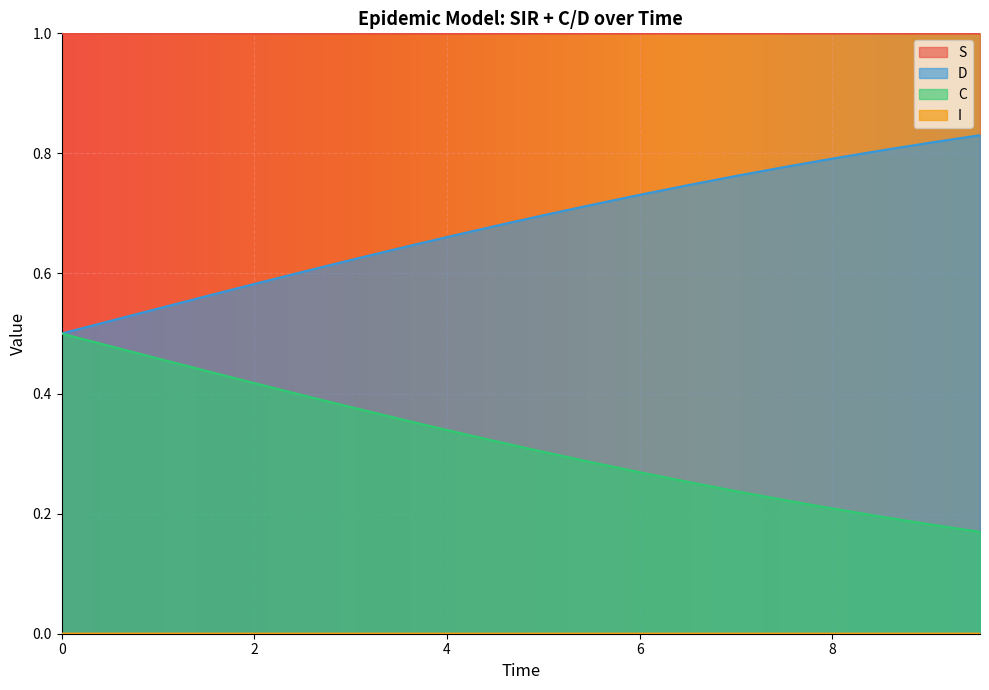

True or false: C and I cross at least once.

False